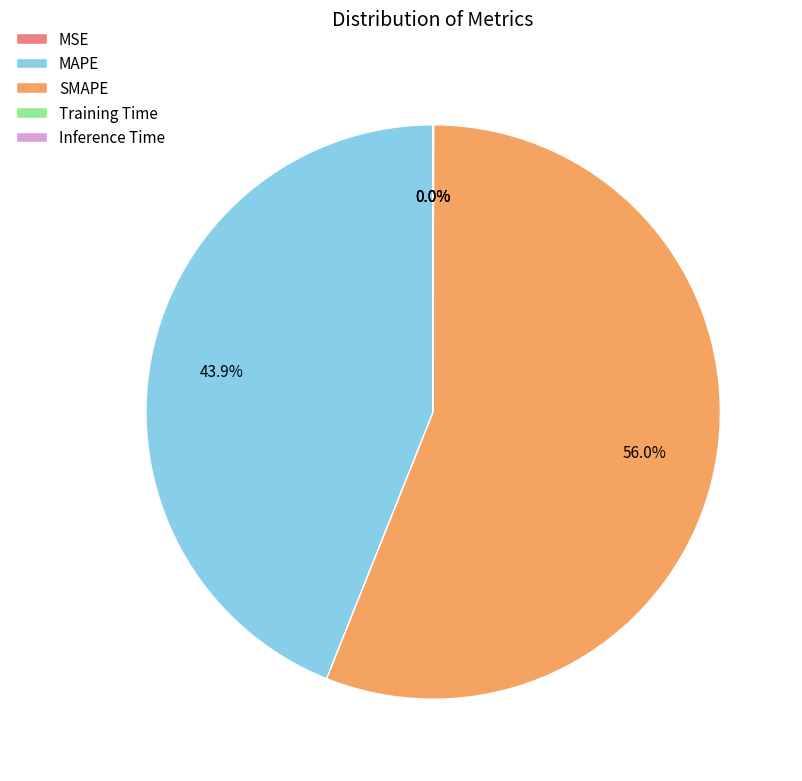

Which category has the biggest portion of the pie?

SMAPE